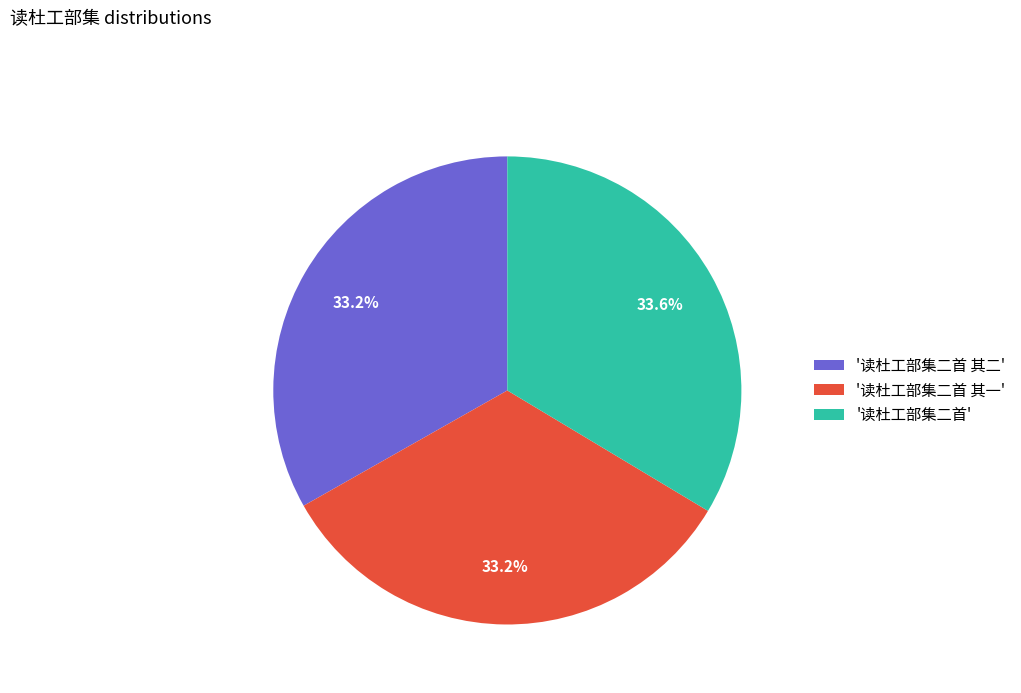

What portion of the pie excludes '读杜工部集二首 其二'?

66.8%